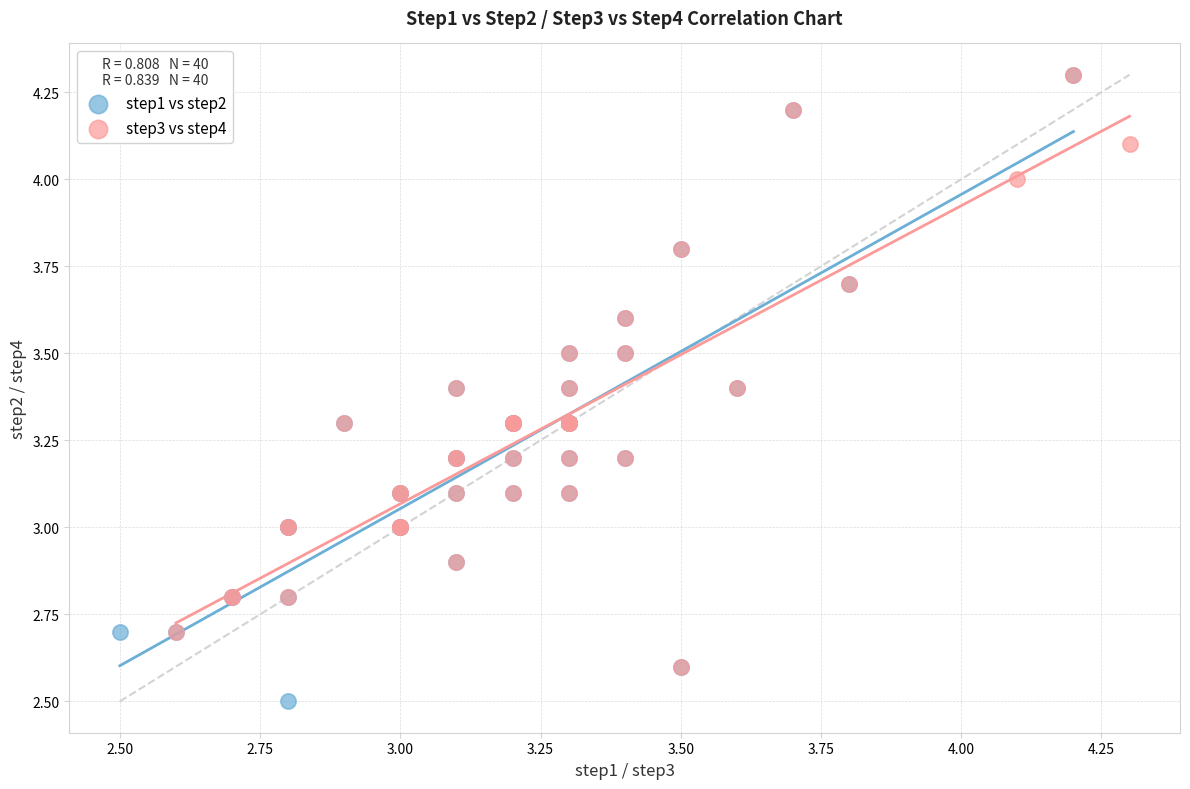

Which series reaches the minimum Y coordinate?

step1 vs step2